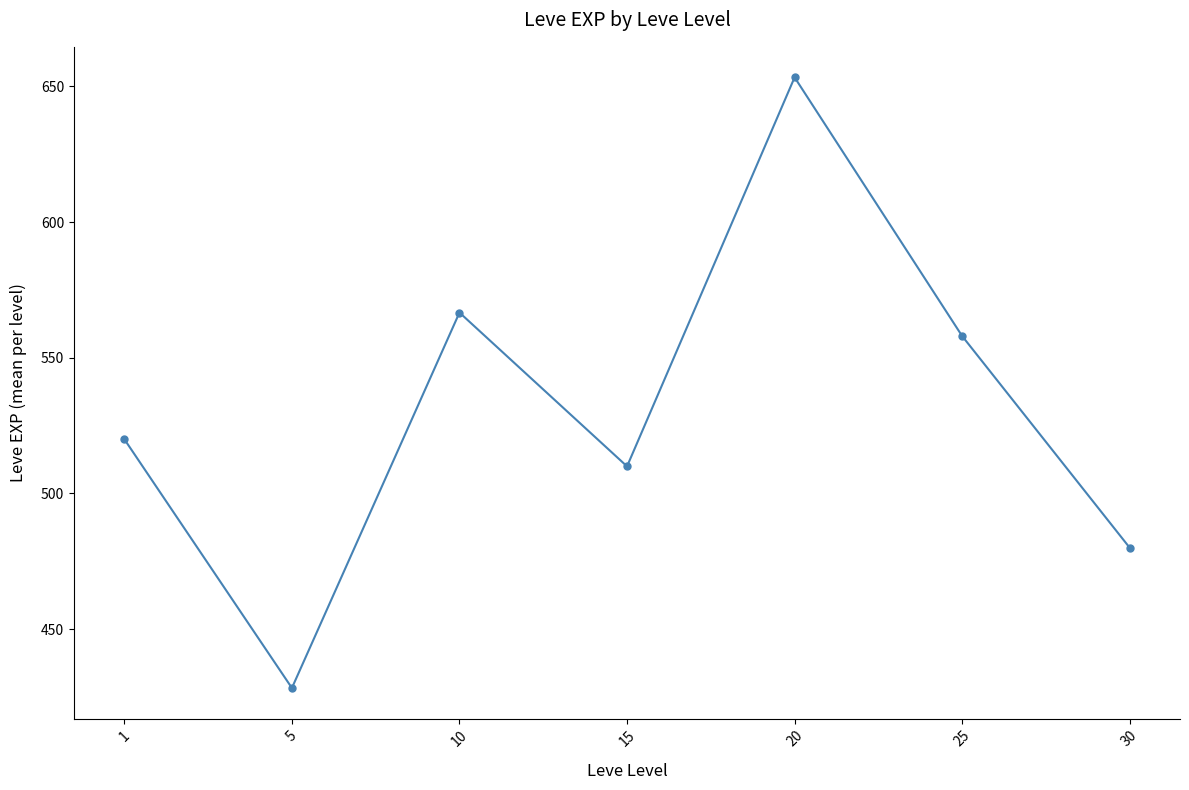

What is the sum of all values?

3716.3